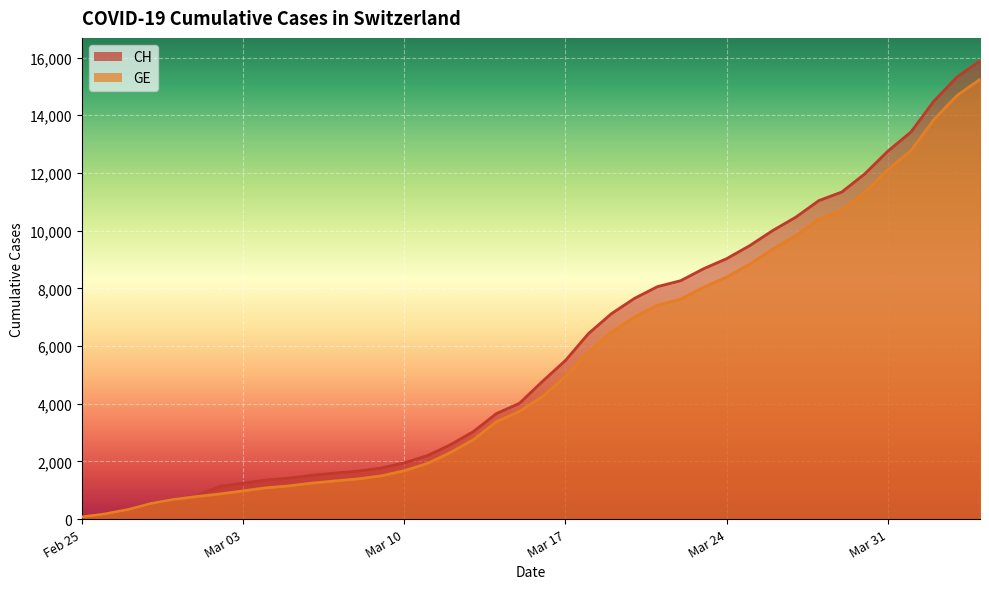

Rank the categories by GE value from lowest to highest.

2020-02-25, 2020-02-26, 2020-02-27, 2020-02-28, 2020-02-29, 2020-03-01, 2020-03-02, 2020-03-03, 2020-03-04, 2020-03-05, 2020-03-06, 2020-03-07, 2020-03-08, 2020-03-09, 2020-03-10, 2020-03-11, 2020-03-12, 2020-03-13, 2020-03-14, 2020-03-15, 2020-03-16, 2020-03-17, 2020-03-18, 2020-03-19, 2020-03-20, 2020-03-21, 2020-03-22, 2020-03-23, 2020-03-24, 2020-03-25, 2020-03-26, 2020-03-27, 2020-03-28, 2020-03-29, 2020-03-30, 2020-03-31, 2020-04-01, 2020-04-02, 2020-04-03, 2020-04-04